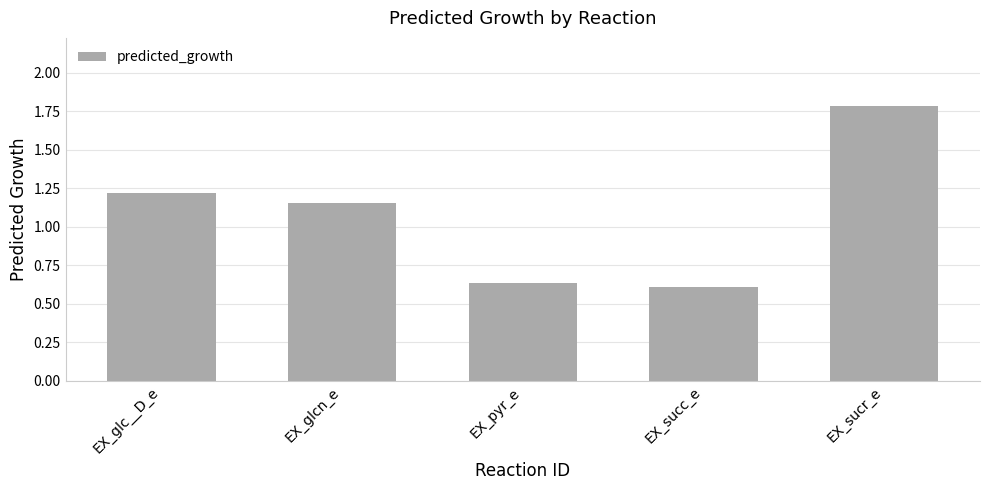

Where is the data nearest to the value 1?

EX_glcn_e